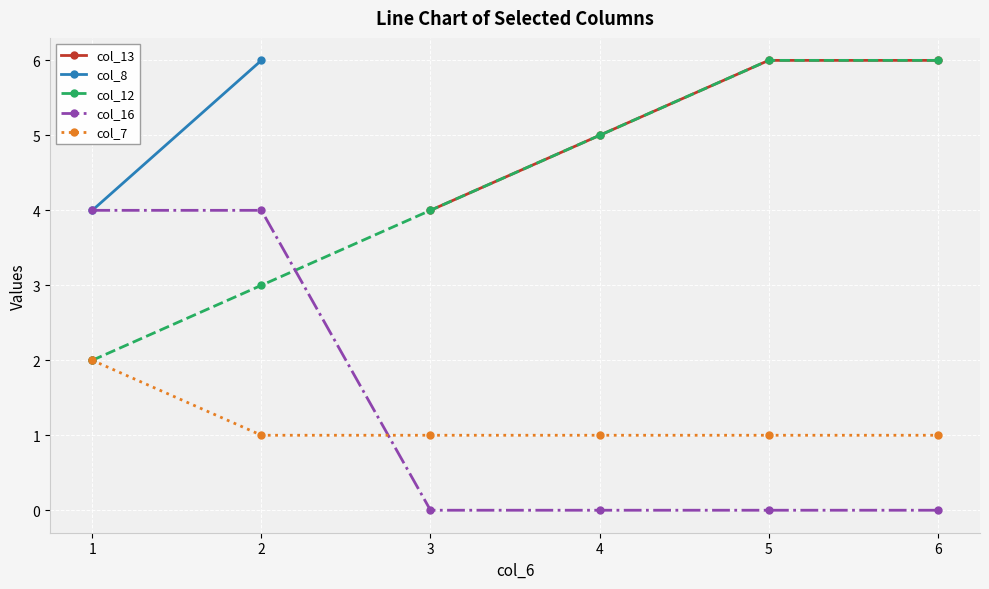

Rank the categories by col_8 value from lowest to highest.

1, 2, 3, 4, 5, 6